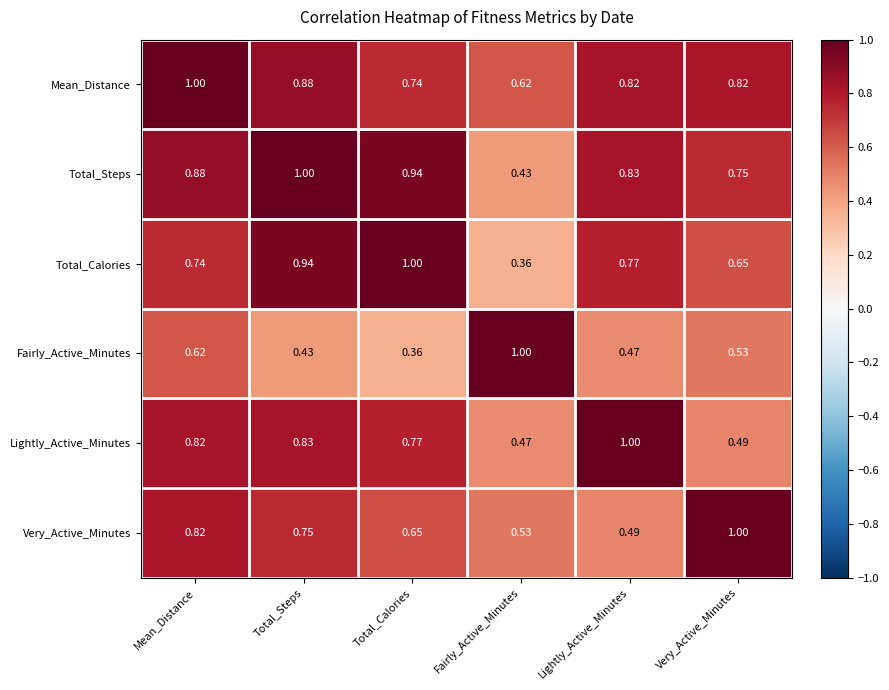

At Very_Active_Minutes, list the series in order from smallest to largest.

Lightly_Active_Minutes, Fairly_Active_Minutes, Total_Calories, Total_Steps, Mean_Distance, Very_Active_Minutes